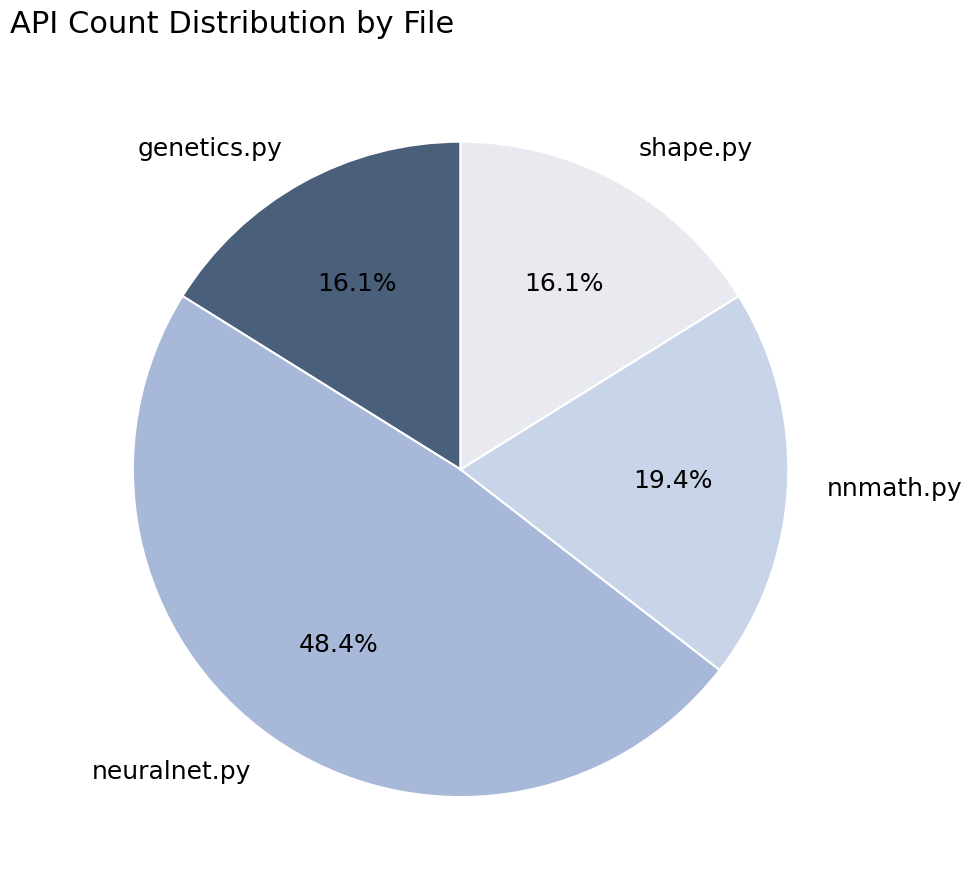

Is genetics.py the majority of the pie?

No